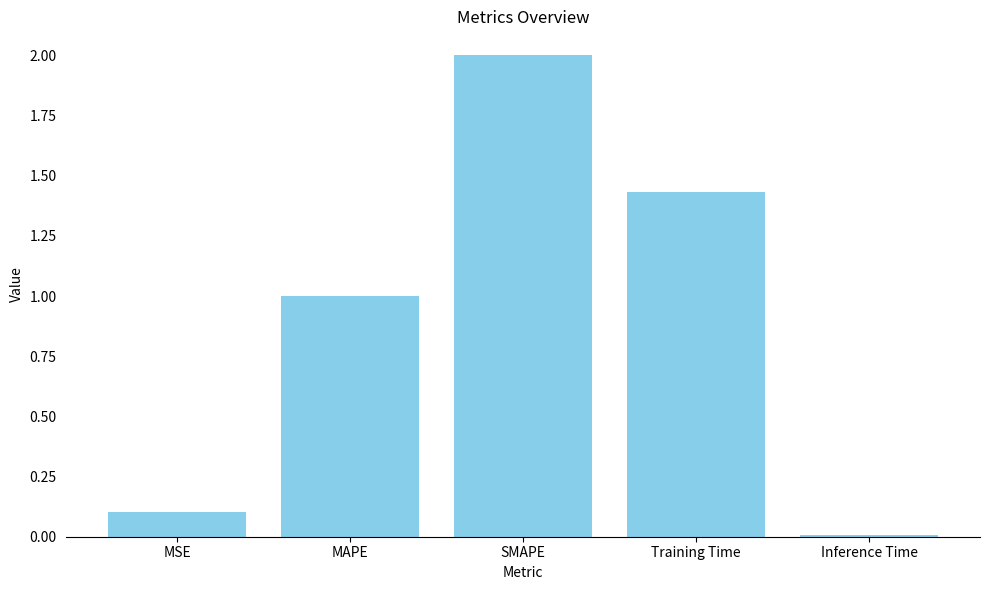

Is it true that the value at MSE is 0.1?

True